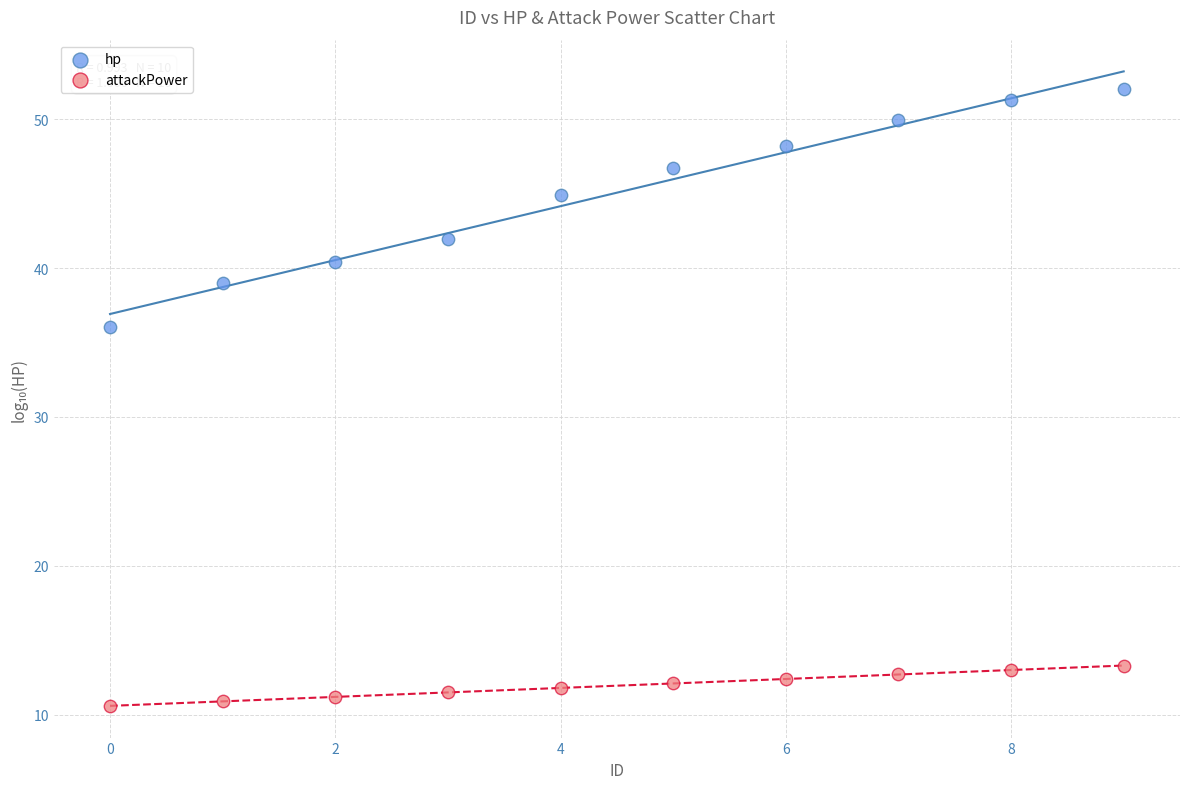

Which series reaches the minimum Y coordinate?

attackPower